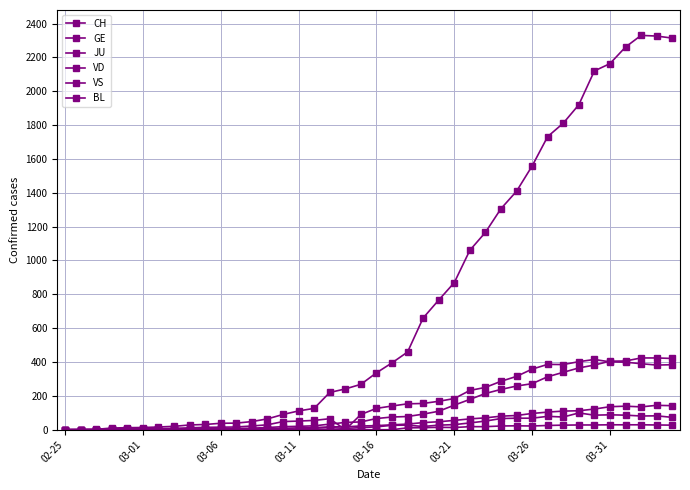

Does the chart have visible grid lines?

Yes